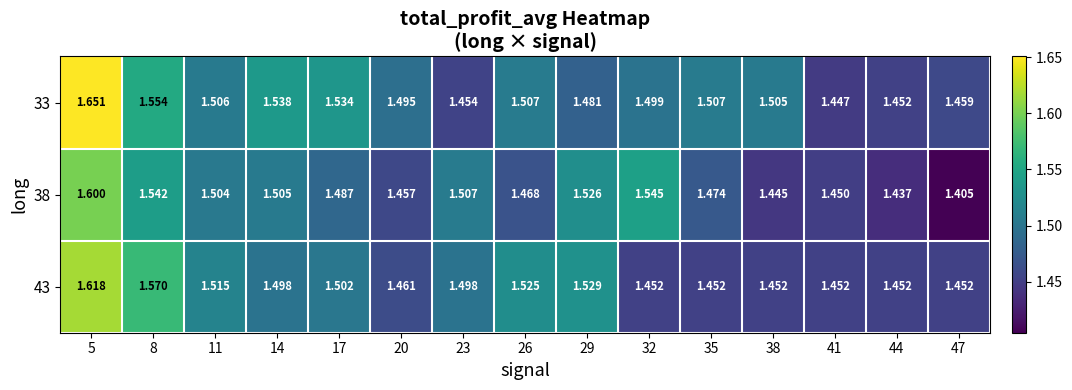

Is the value of 38 at 47 greater than the value of 33 at 41?

No